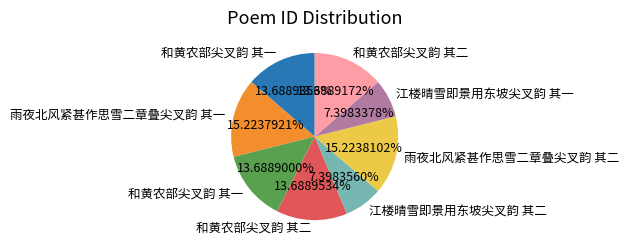

How many segments does this pie chart have?

8